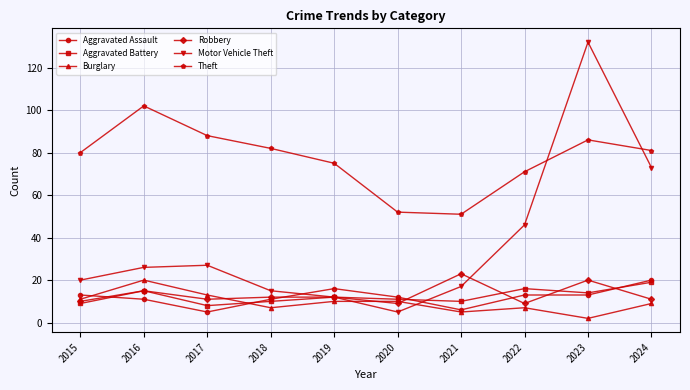

What are all the series names shown in the legend?

Aggravated Assault, Aggravated Battery, Burglary, Robbery, Motor Vehicle Theft, Theft